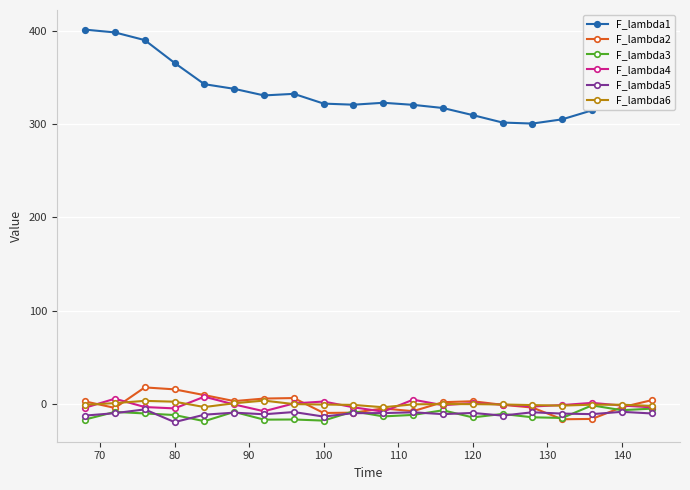

Which series has the largest range (max minus min)?

F_lambda1